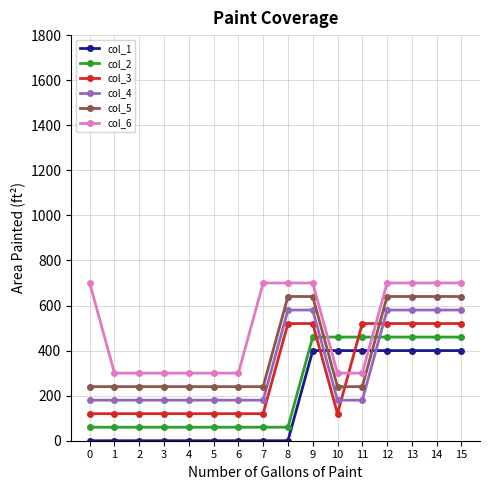

How many col_4 values are between 180 and 580?

16